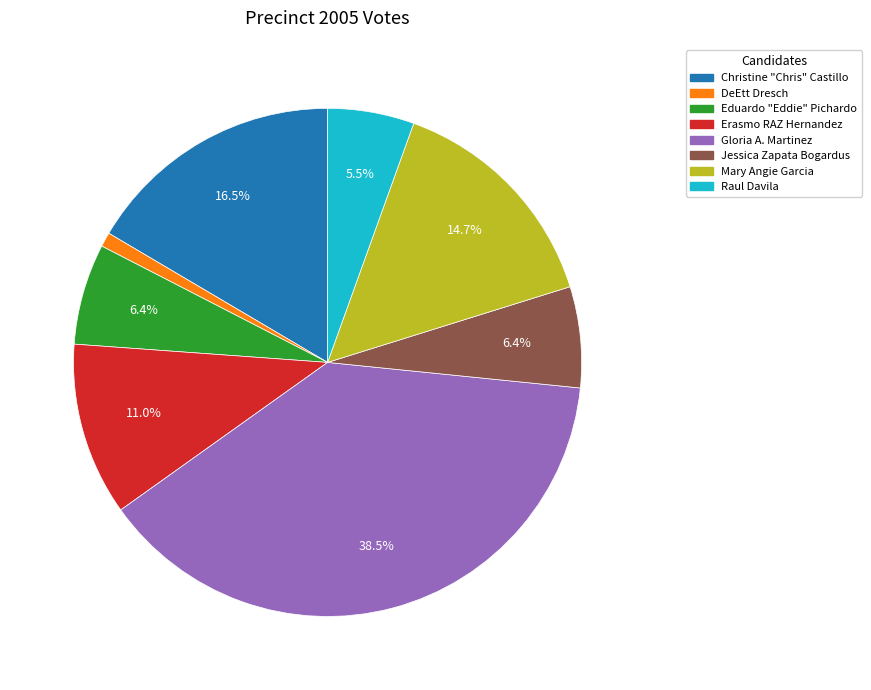

Does Erasmo RAZ Hernandez represent more than half of the total?

No